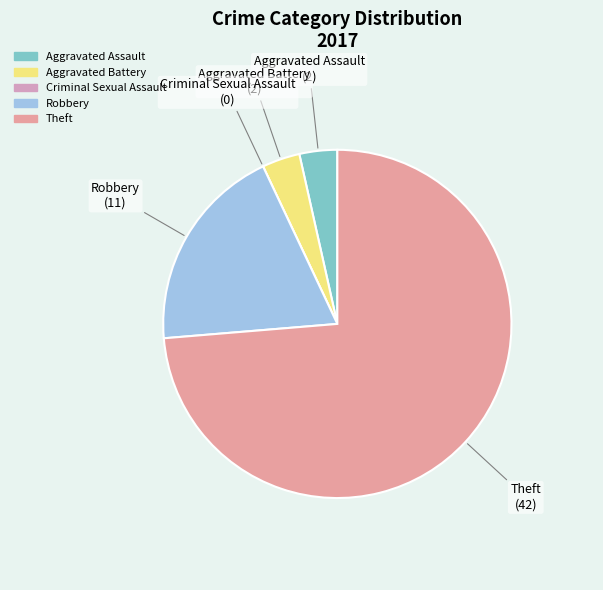

The Theft slice represents 64% of the pie. True or false?

False